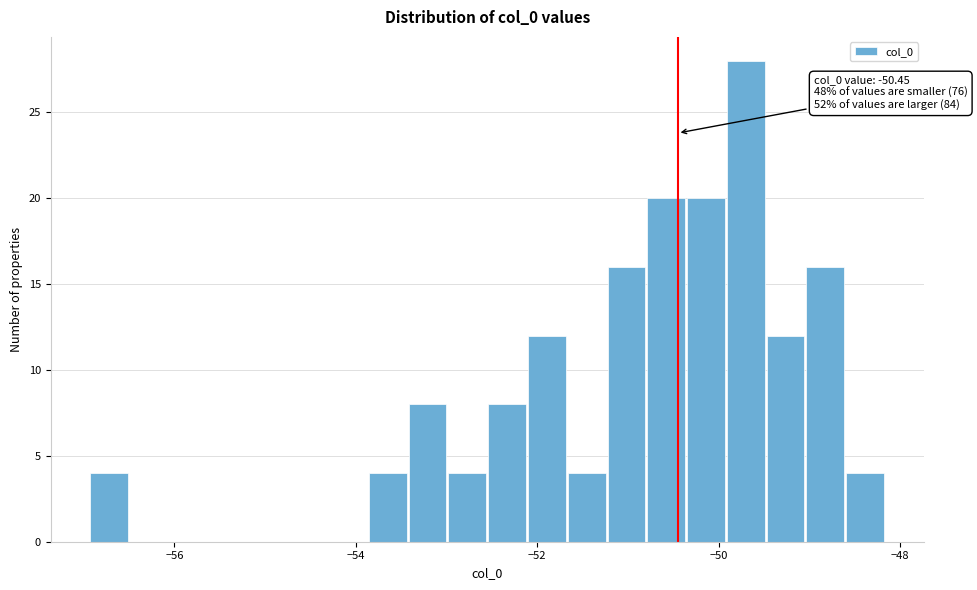

Around what value on the x-axis is the tallest bar? Give the approximate position of its centre, as read against the axis.

-49.6